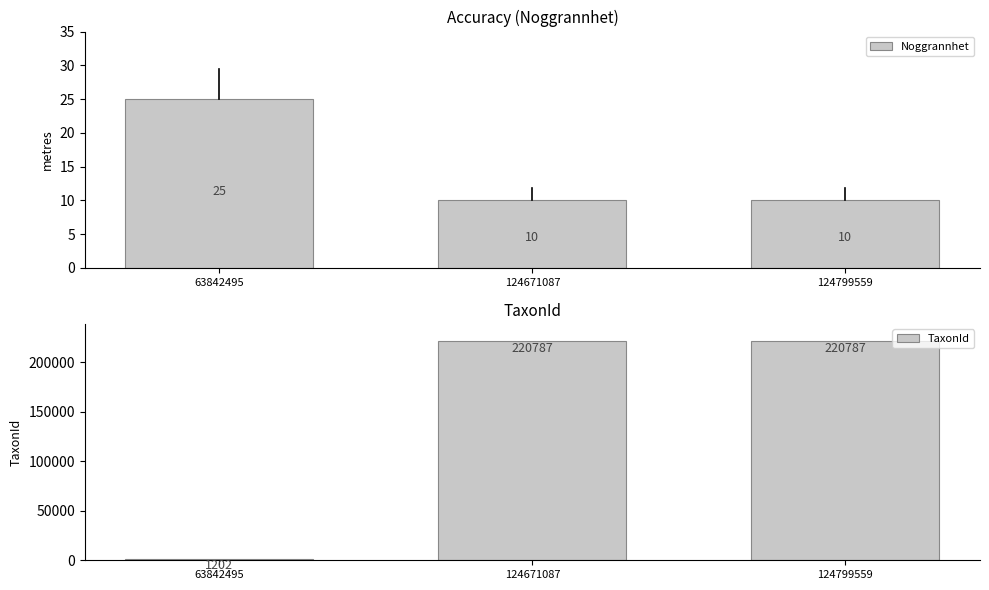

What is the sum of all TaxonId values?

442776